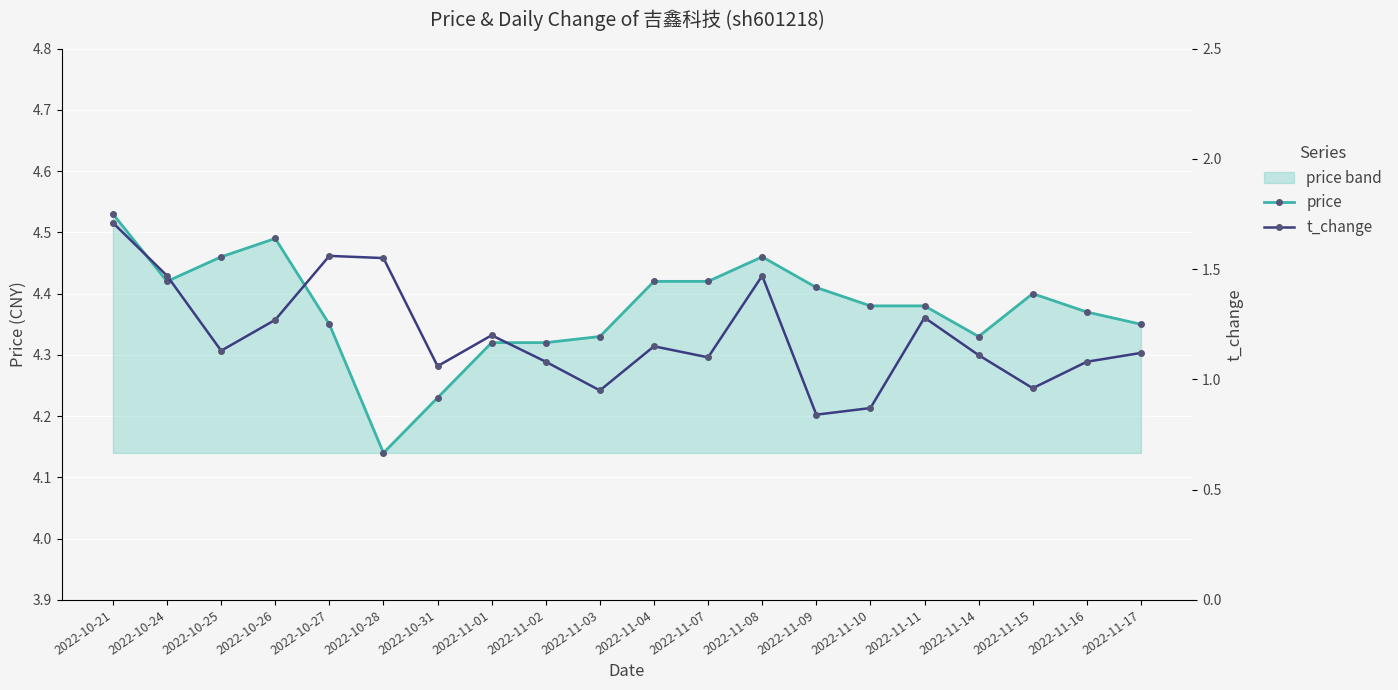

True or false: t_change has more than 0 points higher than both neighbors.

True